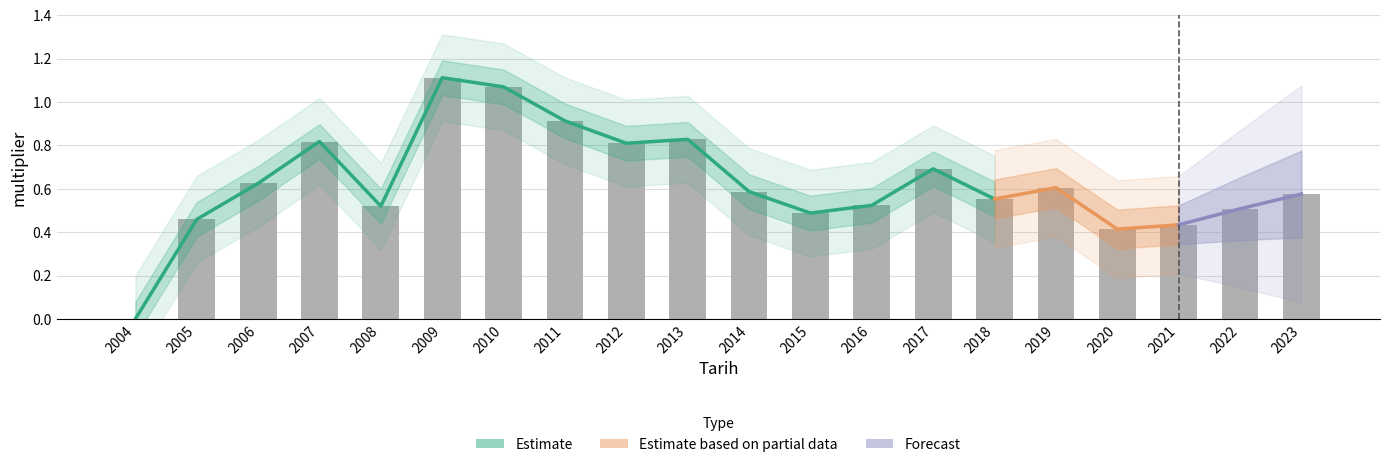

Rank the categories by value from lowest to highest.

2004, 2020, 2021, 2005, 2015, 2022, 2008, 2016, 2018, 2023, 2014, 2019, 2006, 2017, 2012, 2007, 2013, 2011, 2010, 2009